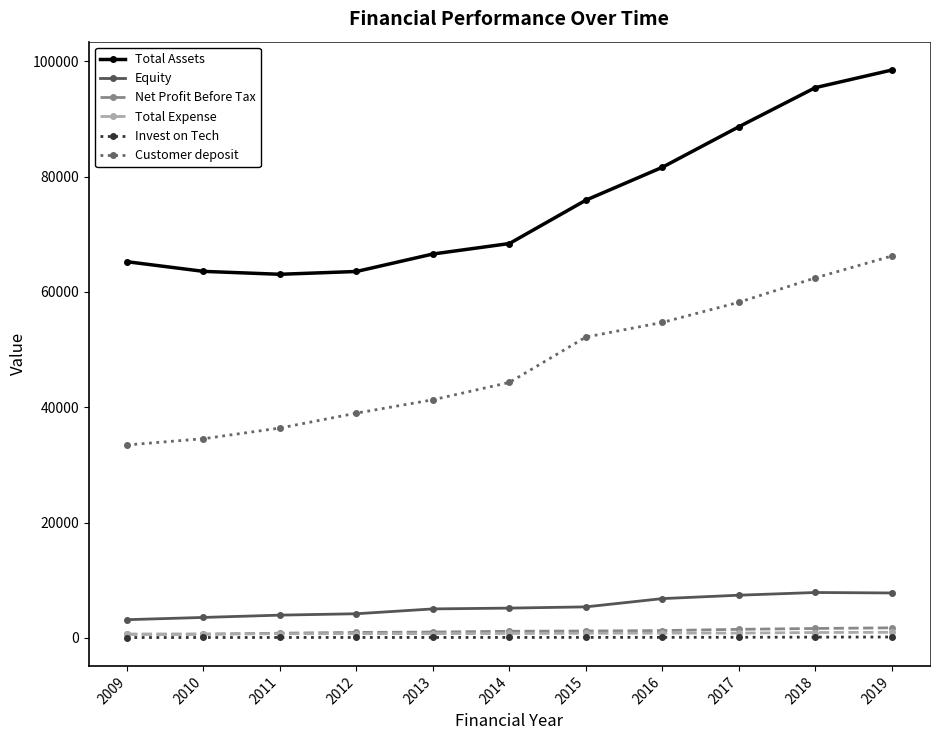

In Net Profit Before Tax, how many points are lower than both neighbors (excluding endpoints)?

1